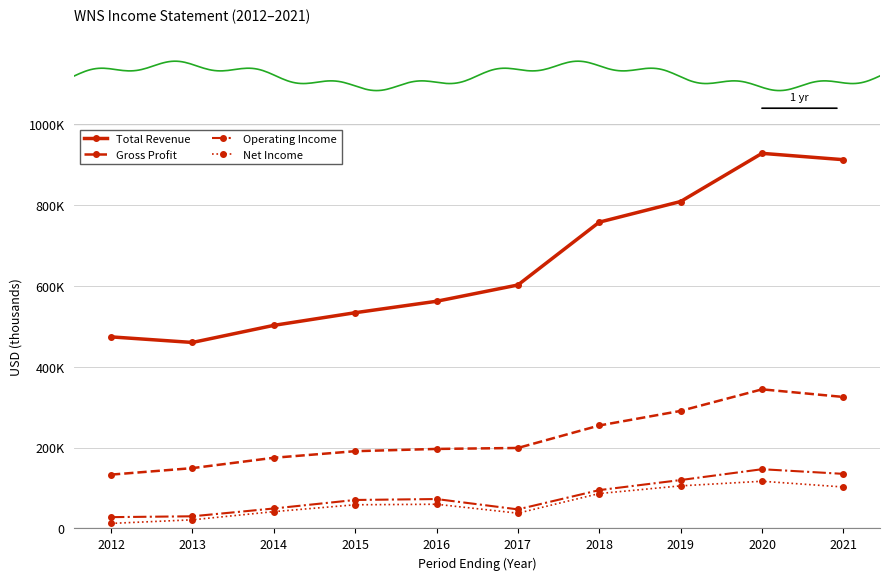

What is the average value of the Gross Profit series?

226000